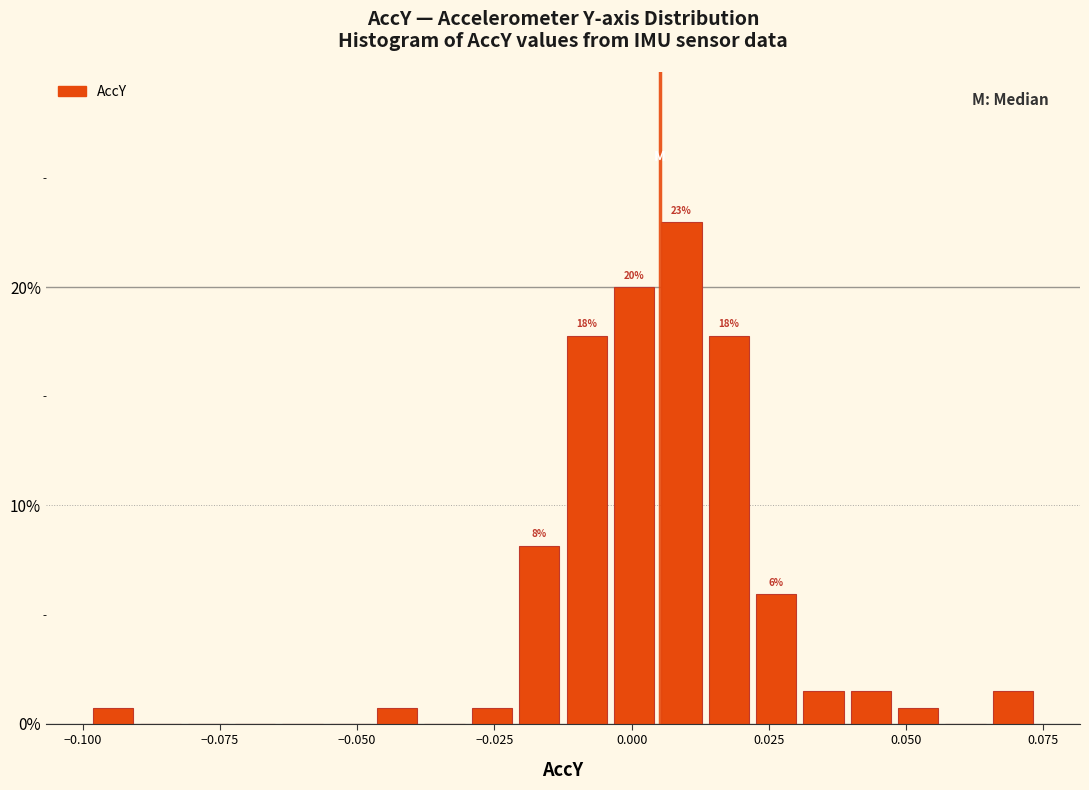

Around what value on the x-axis is the tallest bar? Give the approximate position of its centre, as read against the axis.

0.010